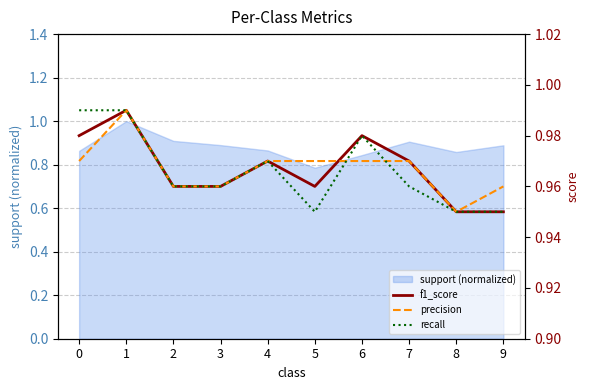

What is the sum of the precision values at 5 and 9?

1.9